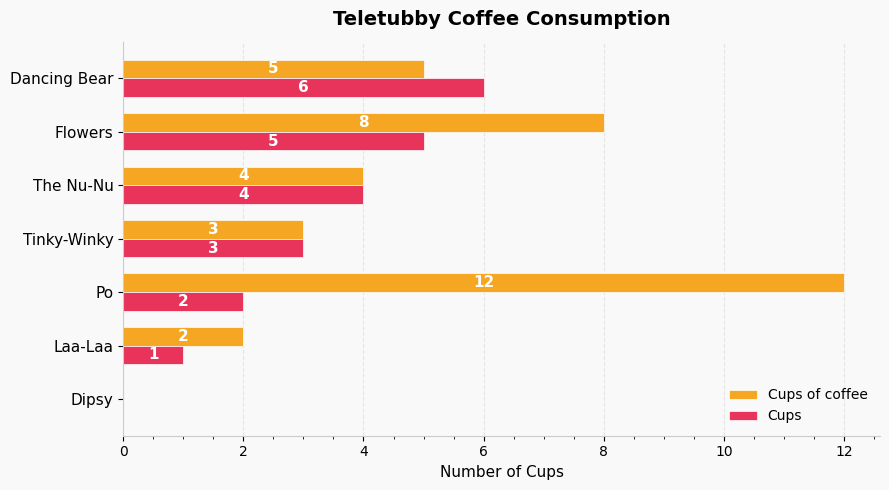

Where is Cups of coffee nearest to the value 6?

Dancing Bear